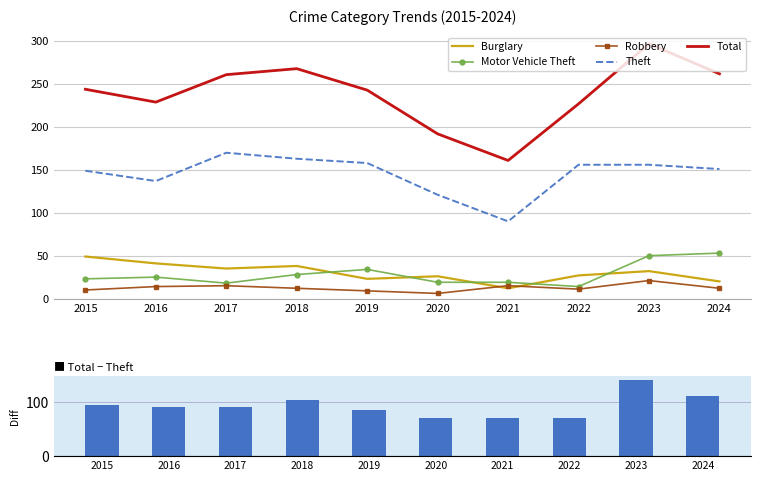

At 2016, list the series in order from smallest to largest.

Robbery, Motor Vehicle Theft, Burglary, Total minus Theft, Theft, Total